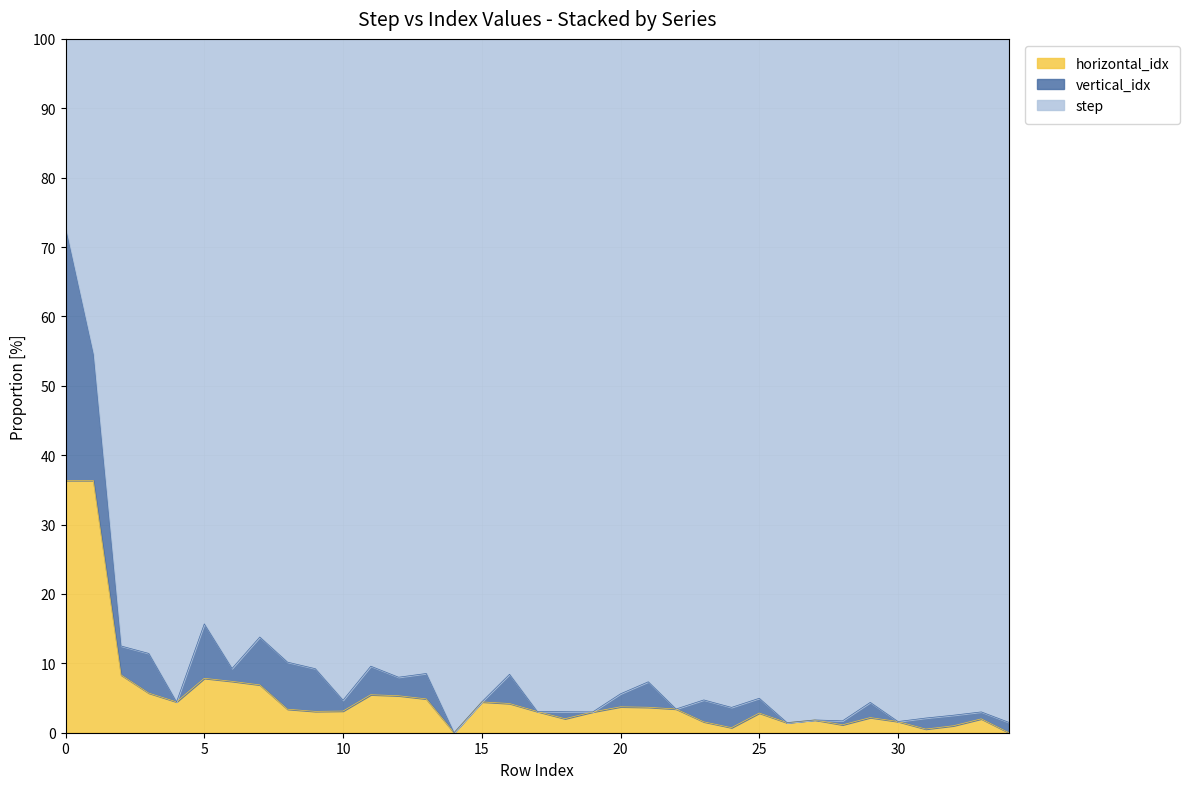

What is the highest value of the horizontal_idx series?

36.4